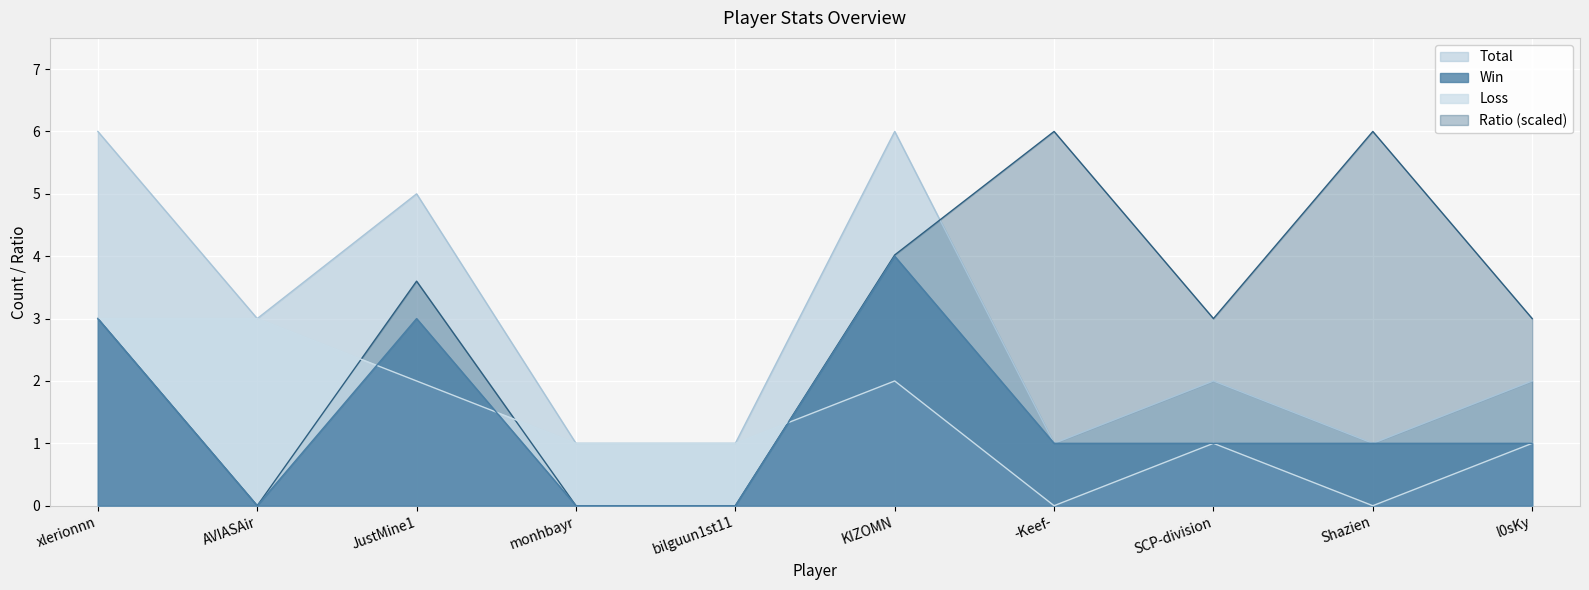

Between Shazien and xlerionnn, which is larger?

xlerionnn